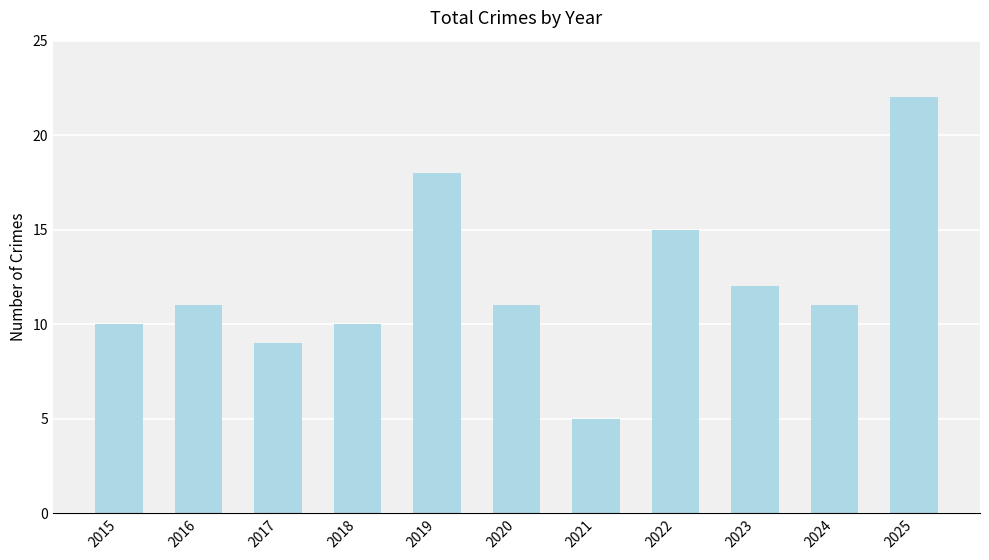

Approximately how many times larger is the value at 2023 compared to 2019?

0.7